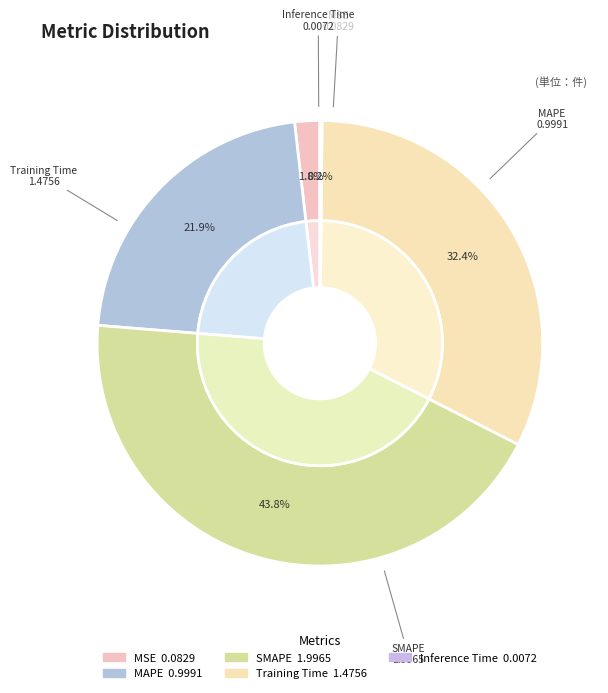

The Inference Time slice represents 0% of the pie. True or false?

True